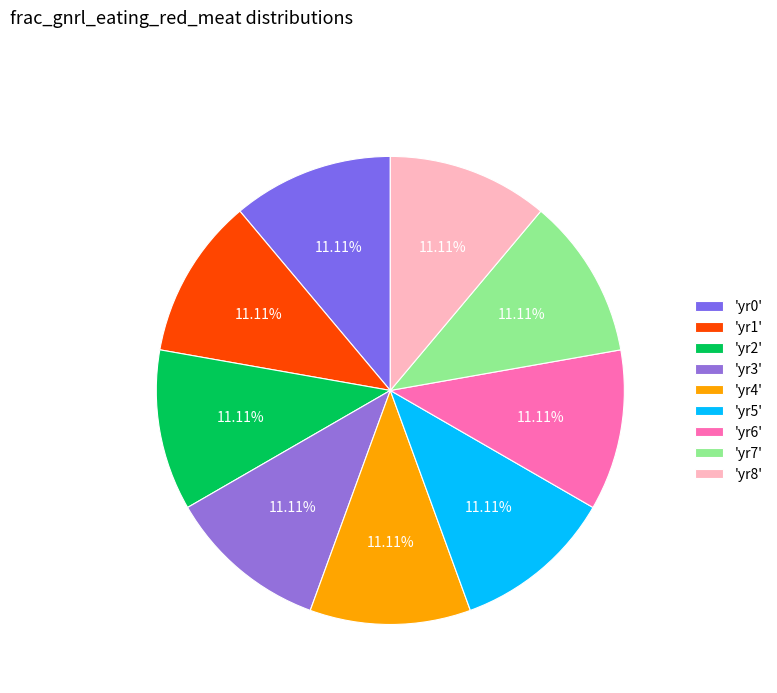

How many slices are in this pie chart?

9